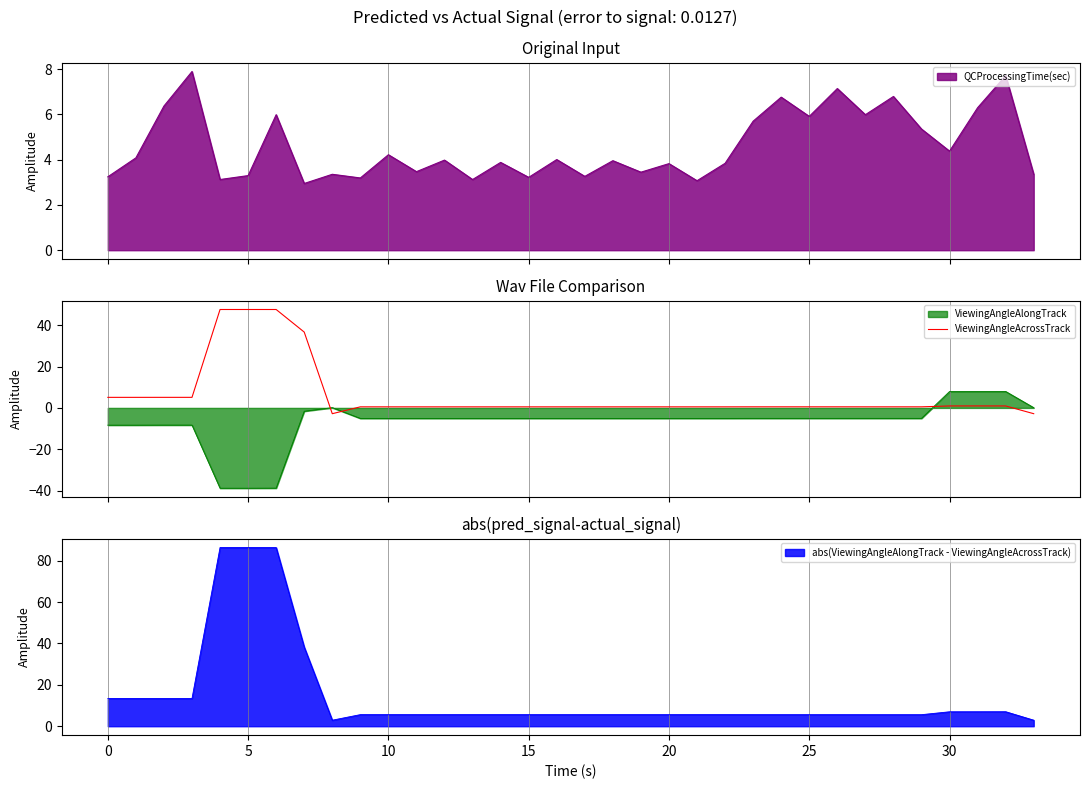

The value of abs(ViewingAngleAlongTrack - ViewingAngleAcrossTrack) at 10 is 5.6. True or false?

True